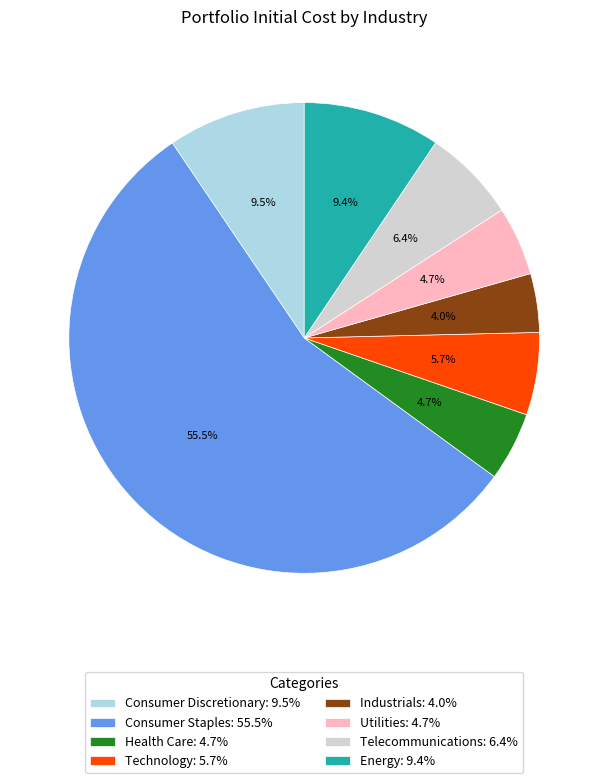

Does any single category account for the majority?

Yes